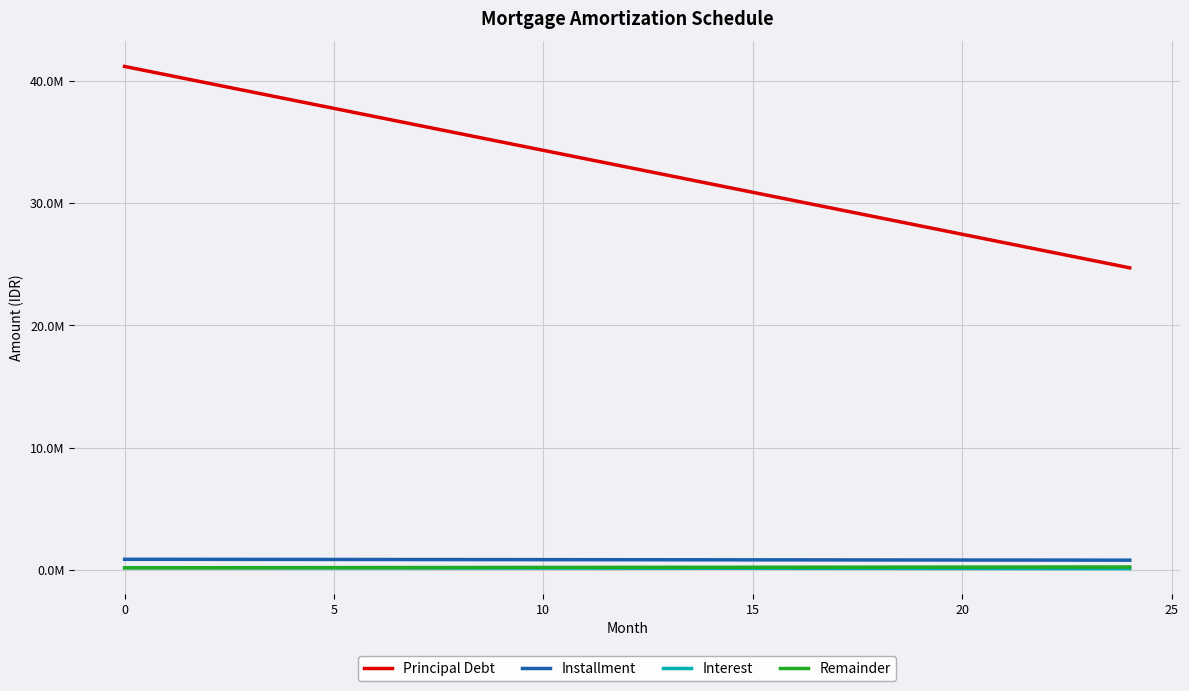

What is the average value of the Interest series?

146312.0